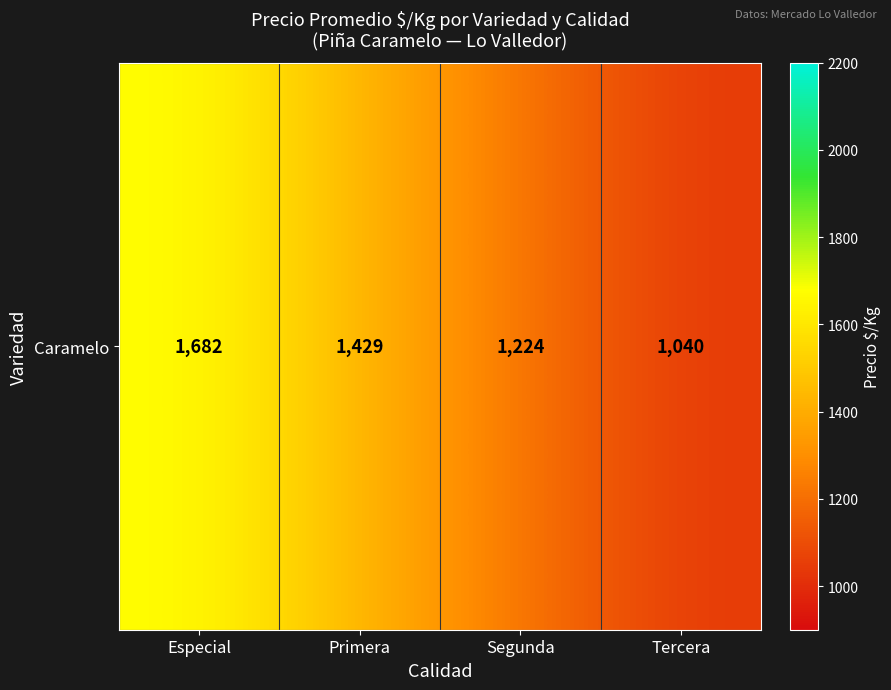

At which category does the chart reach its minimum across all series?

Tercera